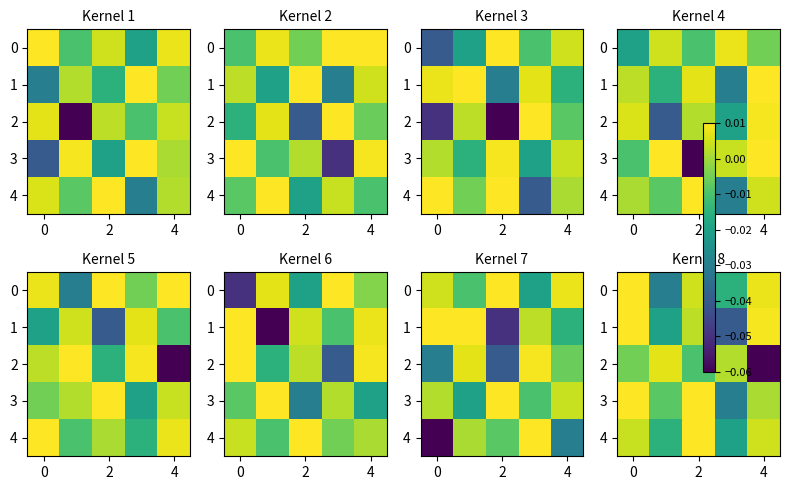

What is the difference between the highest and lowest values at 2?

0.1